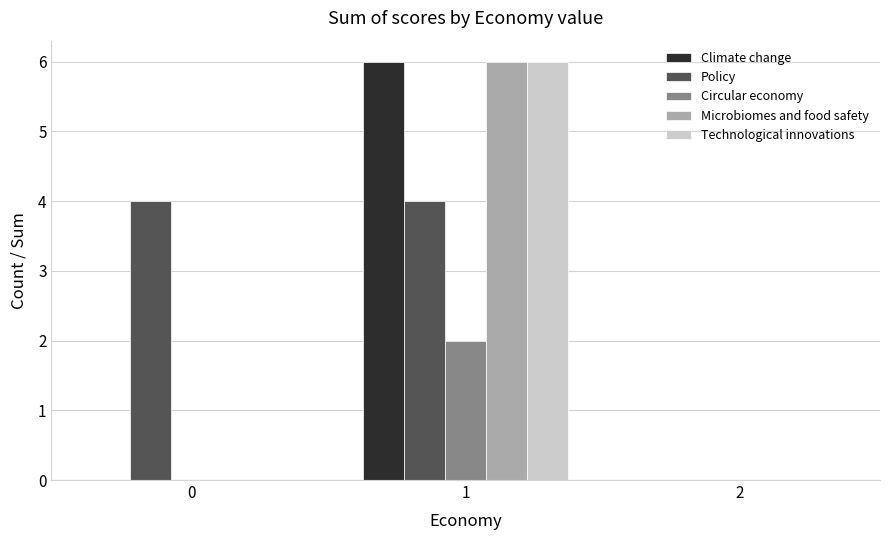

Reading left to right, what are all the values shown in this chart?

Climate change: 0=0	1=6	2=0
Policy: 0=4	1=4	2=0
Circular economy: 0=0	1=2	2=0
Microbiomes and food safety: 0=0	1=6	2=0
Technological innovations: 0=0	1=6	2=0